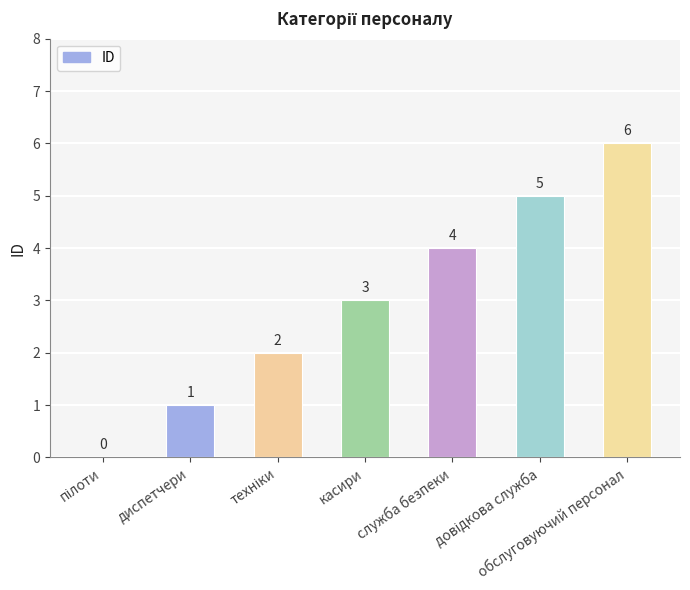

Between обслуговуючий персонал and касири, which is larger?

обслуговуючий персонал